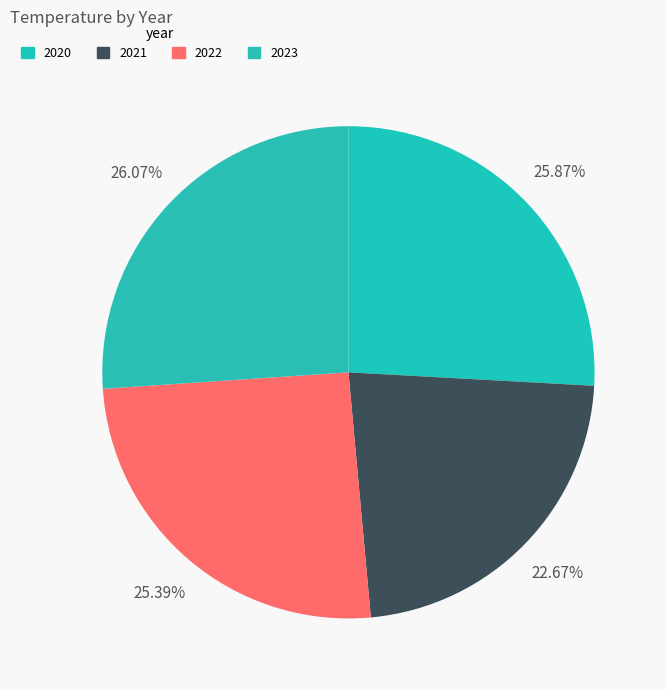

True or false: 2020 accounts for 26% of the total.

True